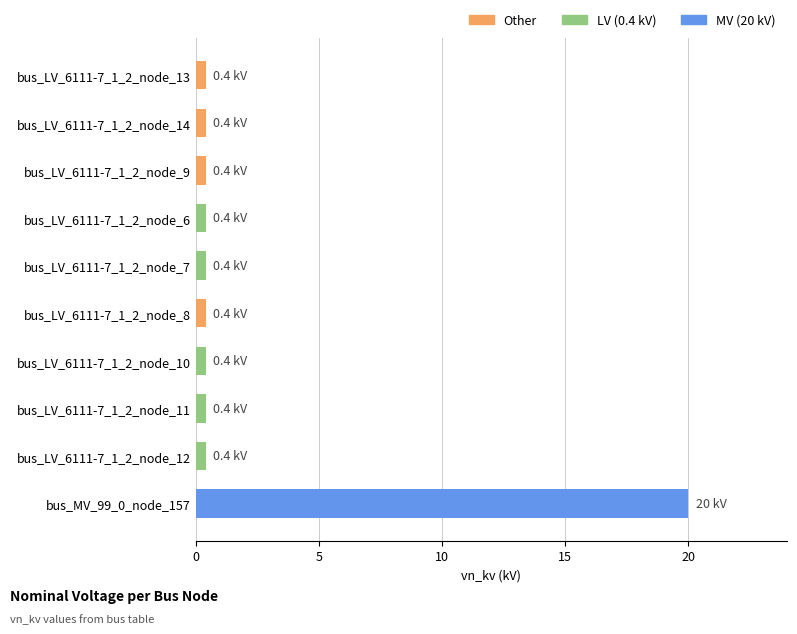

Reading bottom to top, extract all data points from this chart.

bus_MV_99_0_node_157=20.0	bus_LV_6111-7_1_2_node_12=0.4	bus_LV_6111-7_1_2_node_11=0.4	bus_LV_6111-7_1_2_node_10=0.4	bus_LV_6111-7_1_2_node_8=0.4	bus_LV_6111-7_1_2_node_7=0.4	bus_LV_6111-7_1_2_node_6=0.4	bus_LV_6111-7_1_2_node_9=0.4	bus_LV_6111-7_1_2_node_14=0.4	bus_LV_6111-7_1_2_node_13=0.4